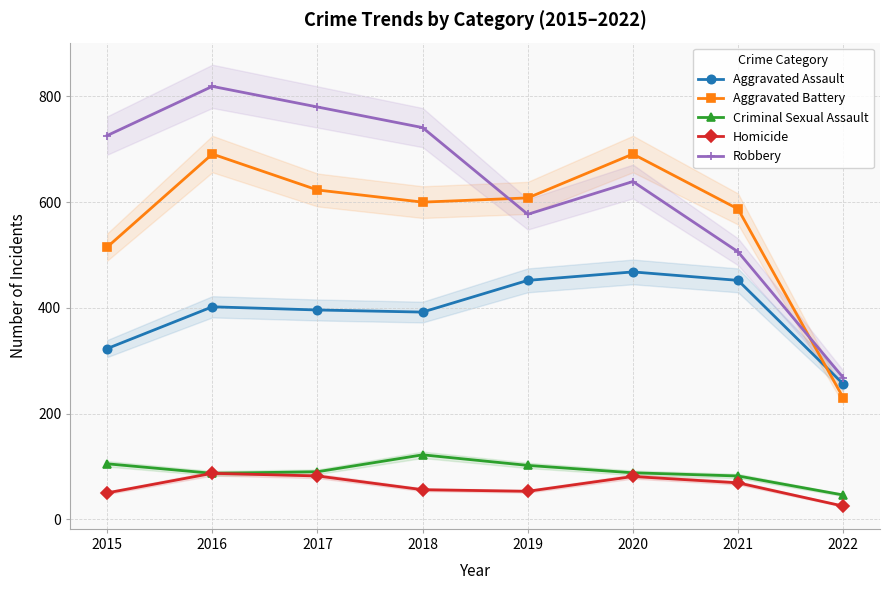

What is the minimum value for Criminal Sexual Assault?

46